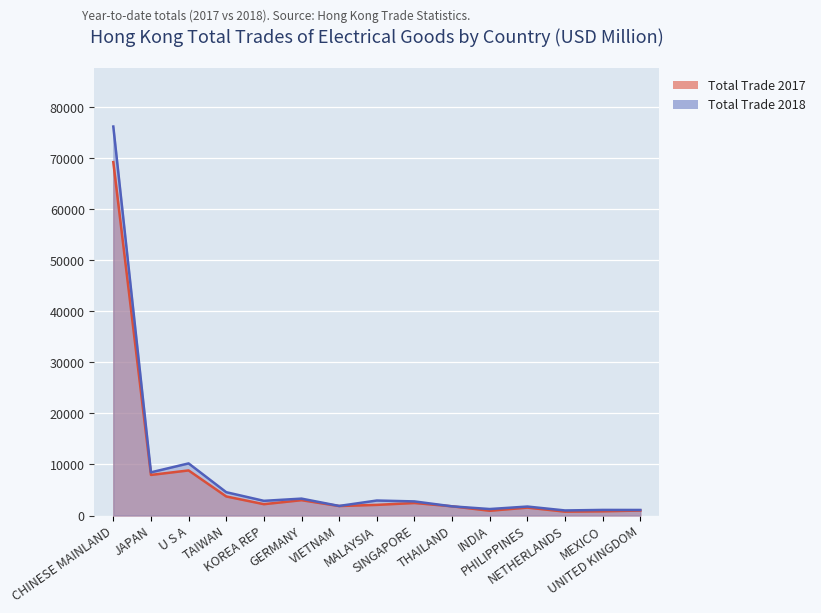

How many data points in Total Trade 2018 are less than 2765?

7